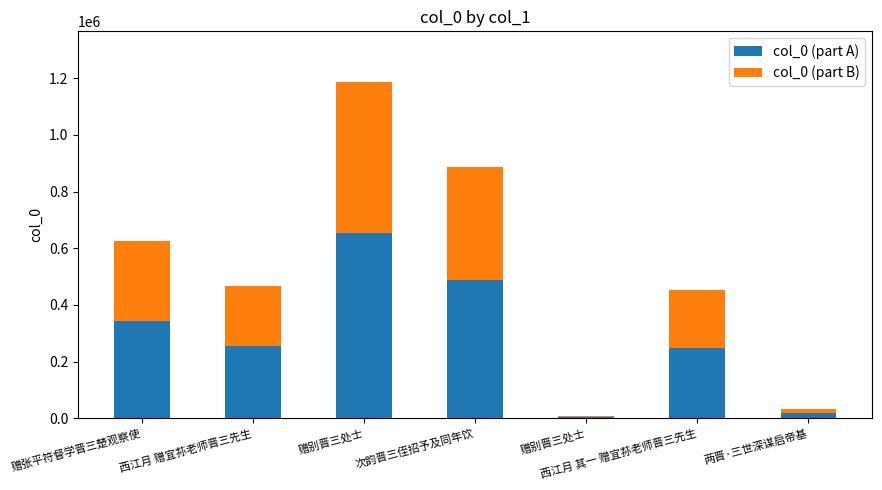

How many distinct data groups are displayed?

2